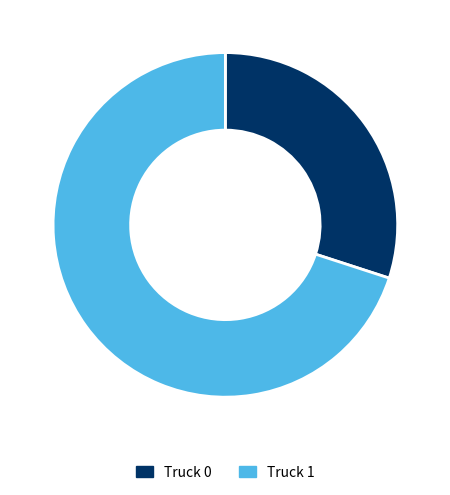

Is the sum of Truck 1 and Truck 0 greater than half?

Yes